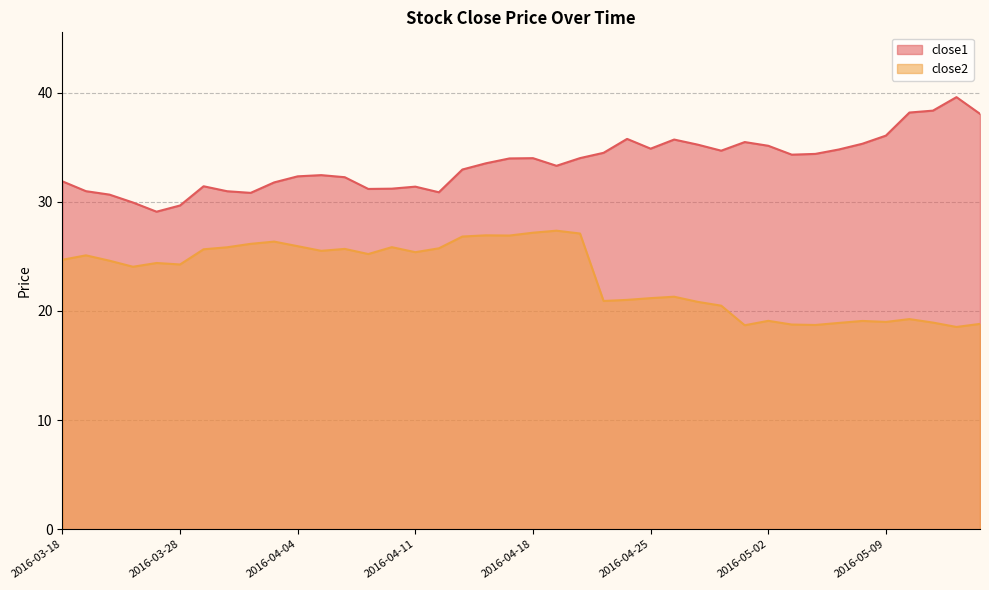

Which category has the highest value across all series?

2016-05-12